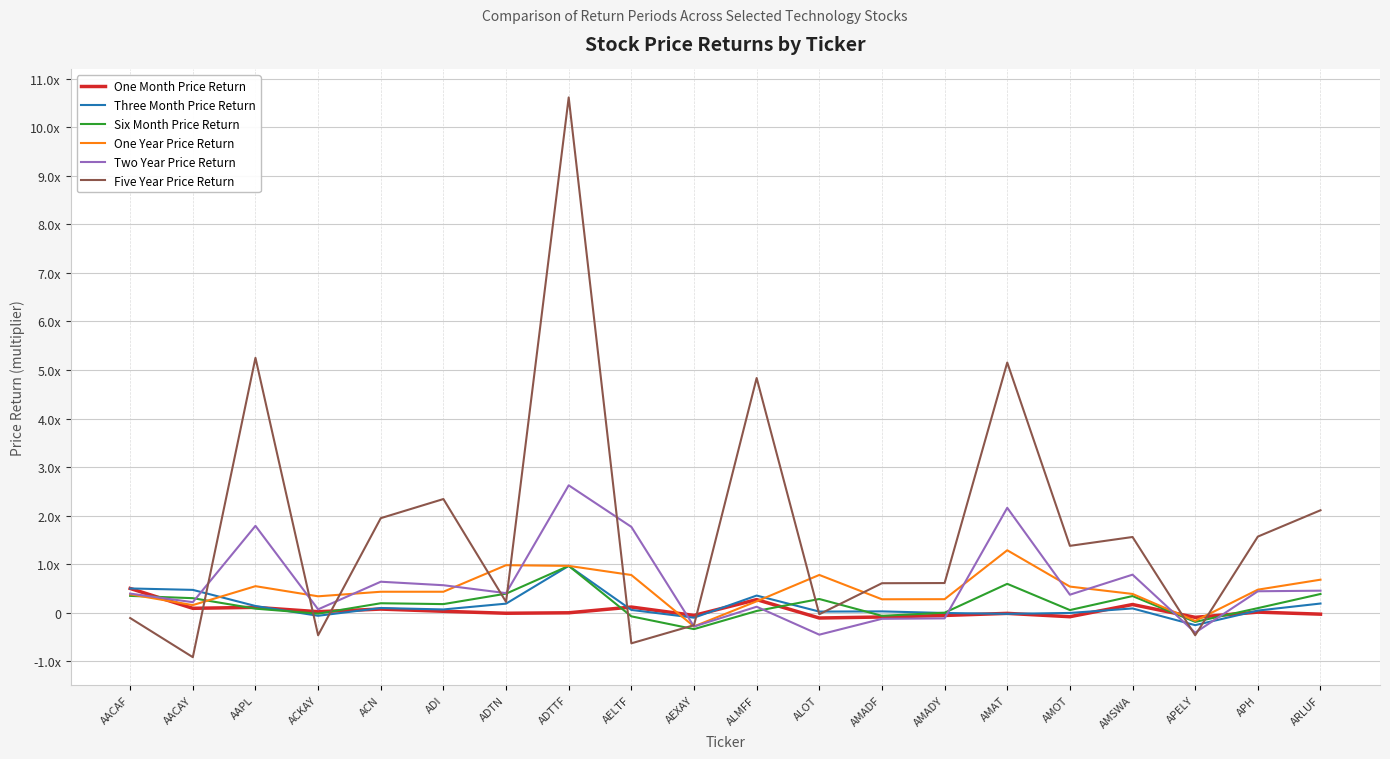

Which series has the largest total across all categories?

Five Year Price Return